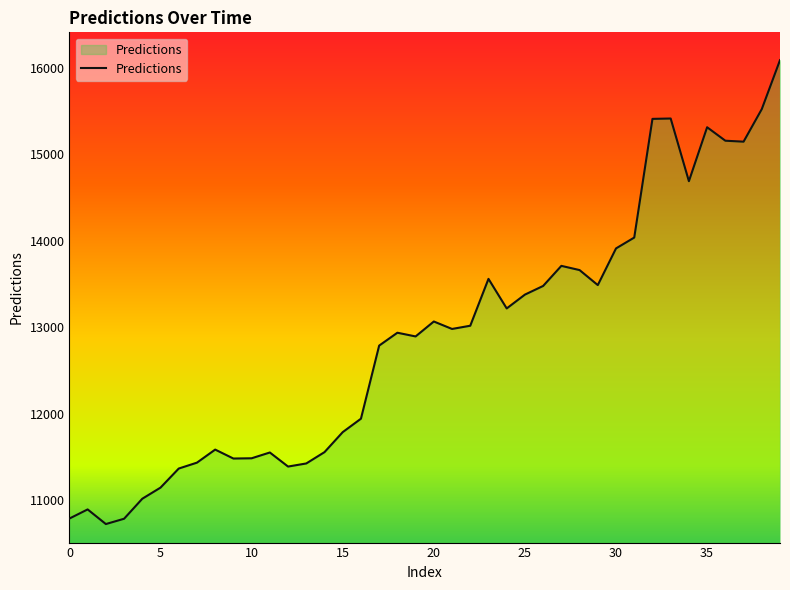

What is the smallest value displayed?

10721.3